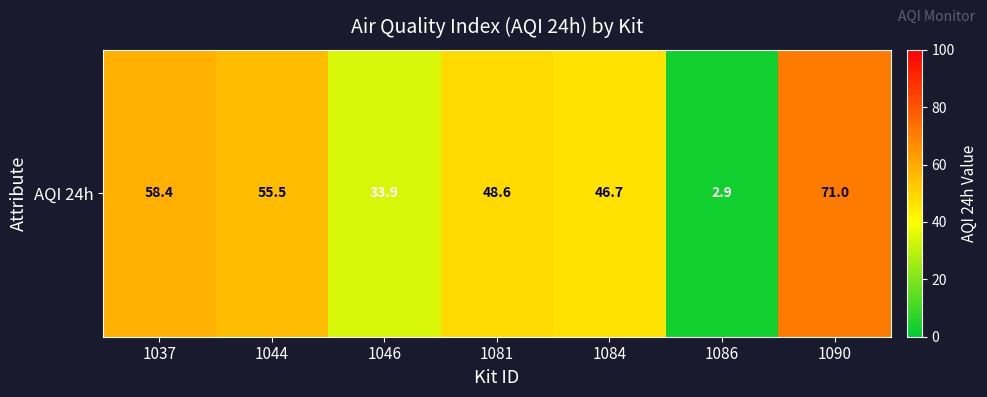

At which label does the data first exceed 48?

1037